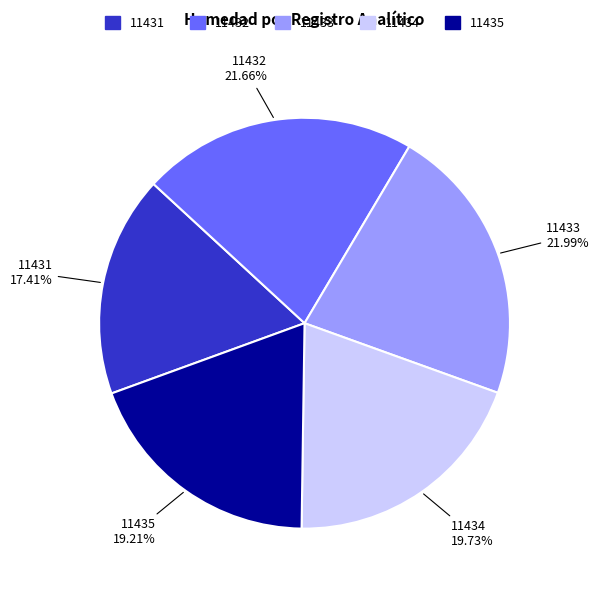

What is the ratio of the value at 11432 to the value at 11433?

1.0